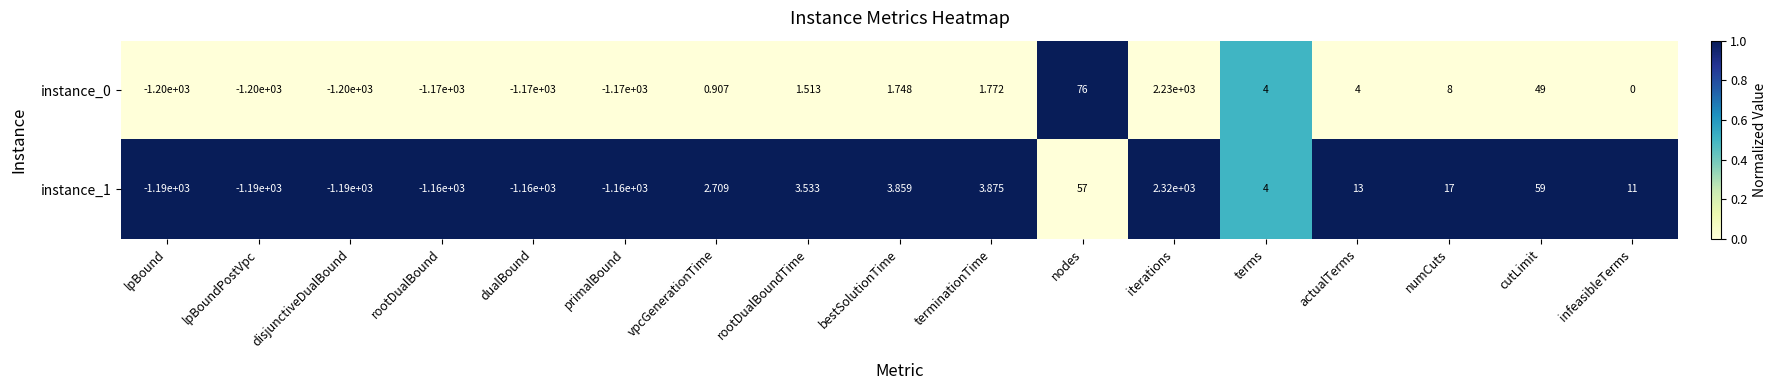

Is the value of instance_1 at iterations greater than the value of instance_0 at nodes?

Yes